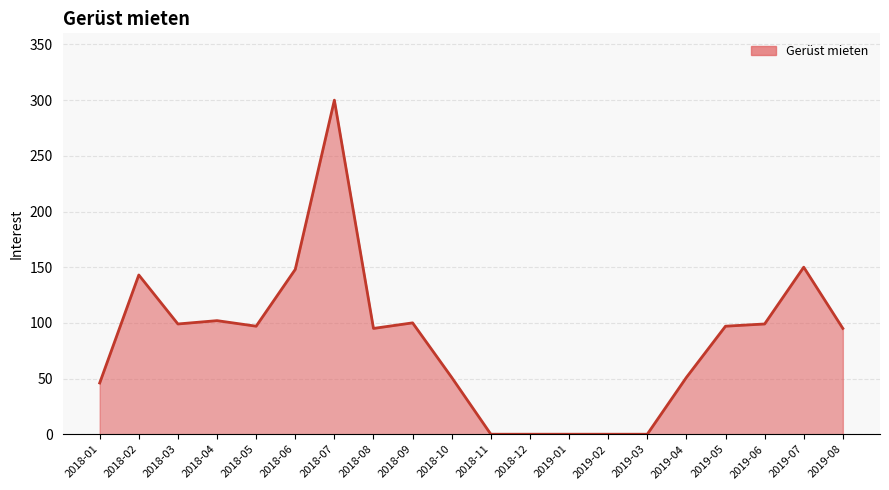

True or false: the data has more than 1 interior local peaks.

True